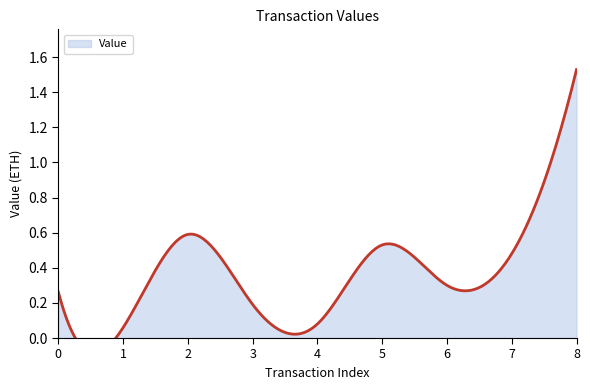

What is the change in value from 4 to 5?

+0.5